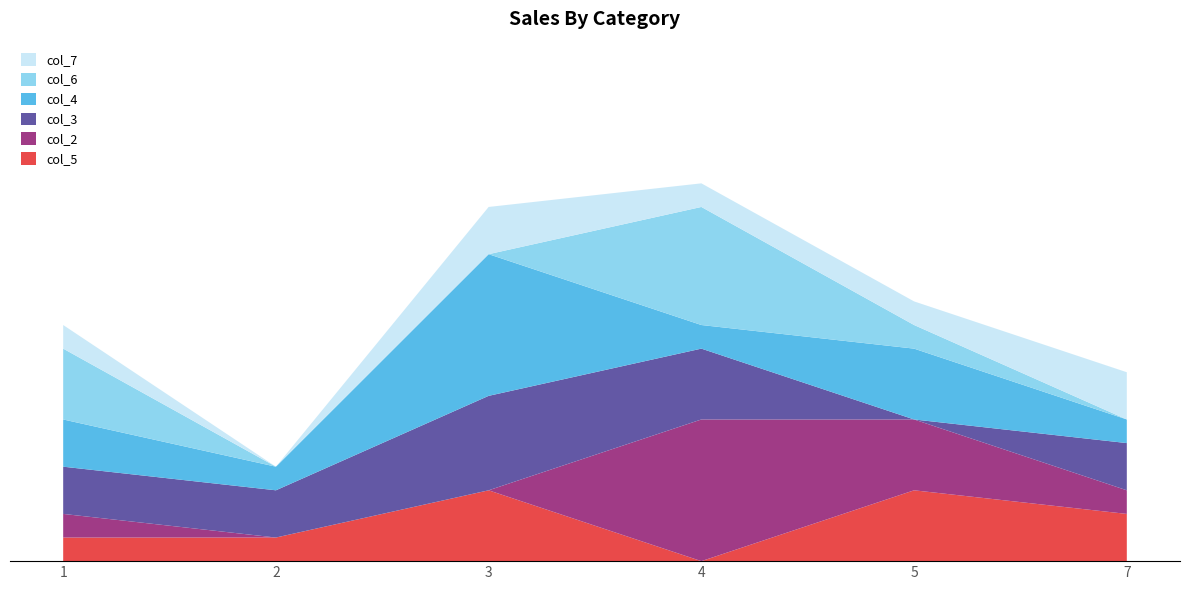

Reading left to right, what are all the values shown in this chart?

col_5: 1=1	2=1	3=3	4=0	5=3	7=2
col_2: 1=1	2=0	3=0	4=6	5=3	7=1
col_3: 1=2	2=2	3=4	4=3	5=0	7=2
col_4: 1=2	2=1	3=6	4=1	5=3	7=1
col_6: 1=3	2=0	3=0	4=5	5=1	7=0
col_7: 1=1	2=0	3=2	4=1	5=1	7=2